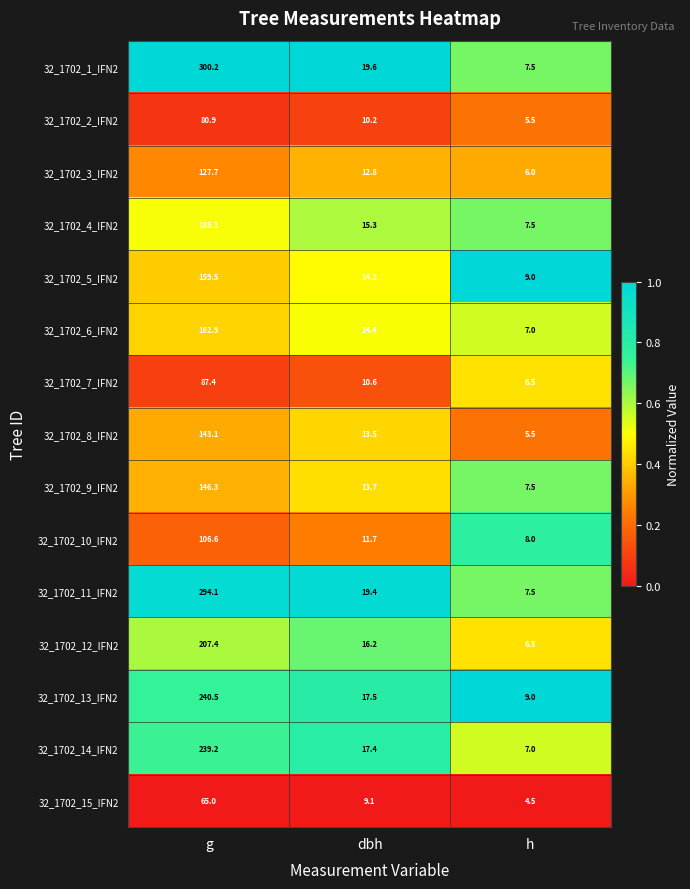

At g, list the series in order from largest to smallest.

32_1702_1_IFN2, 32_1702_11_IFN2, 32_1702_13_IFN2, 32_1702_14_IFN2, 32_1702_12_IFN2, 32_1702_4_IFN2, 32_1702_6_IFN2, 32_1702_5_IFN2, 32_1702_9_IFN2, 32_1702_8_IFN2, 32_1702_3_IFN2, 32_1702_10_IFN2, 32_1702_7_IFN2, 32_1702_2_IFN2, 32_1702_15_IFN2